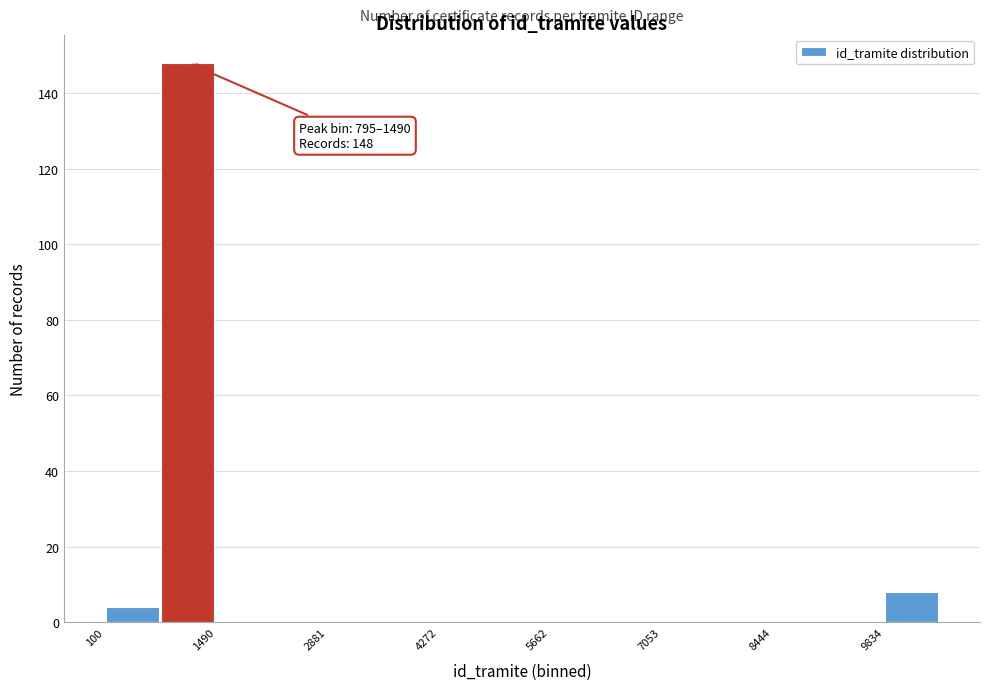

Around what value on the x-axis is the tallest bar? Give the approximate position of its centre, as read against the axis.

1200